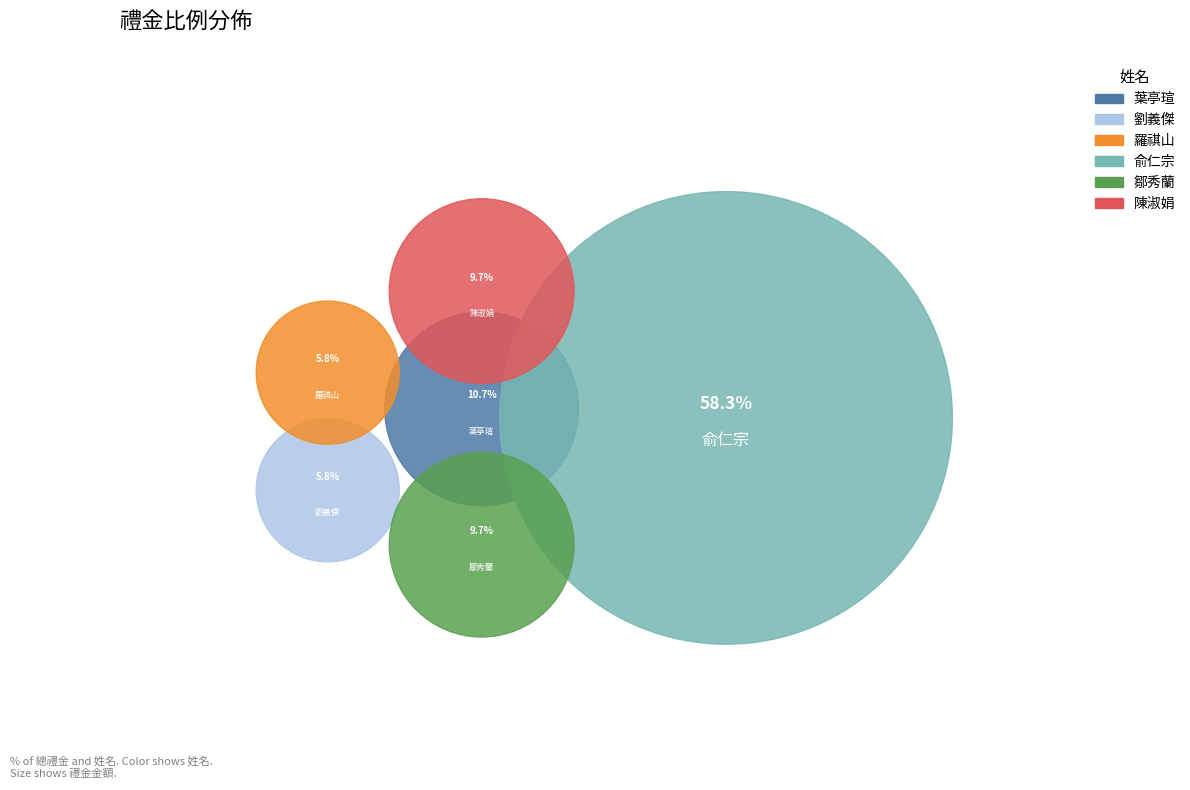

Rank the categories by value from lowest to highest.

劉義傑, 羅祺山, 鄒秀蘭, 陳淑娟, 葉亭瑄, 俞仁宗